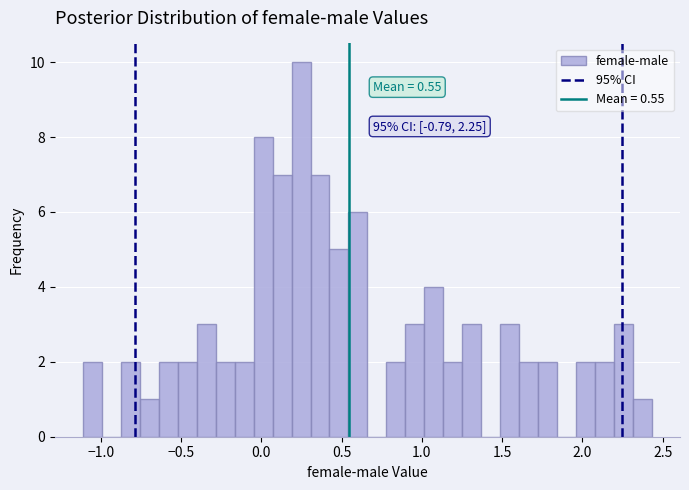

Read against the x-axis, roughly where is the centre of the tallest bar?

0.25